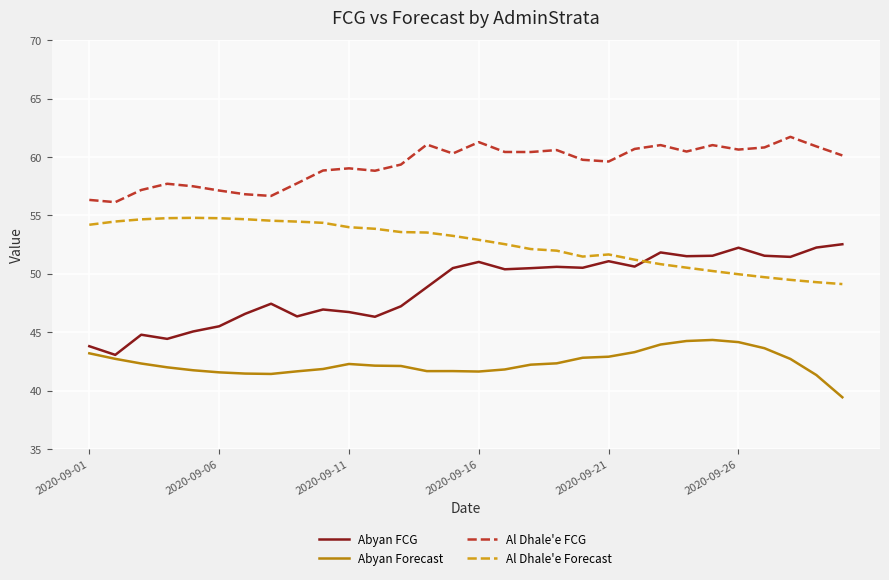

True or false: Al Dhale'e FCG and Abyan FCG intersect in this chart.

False